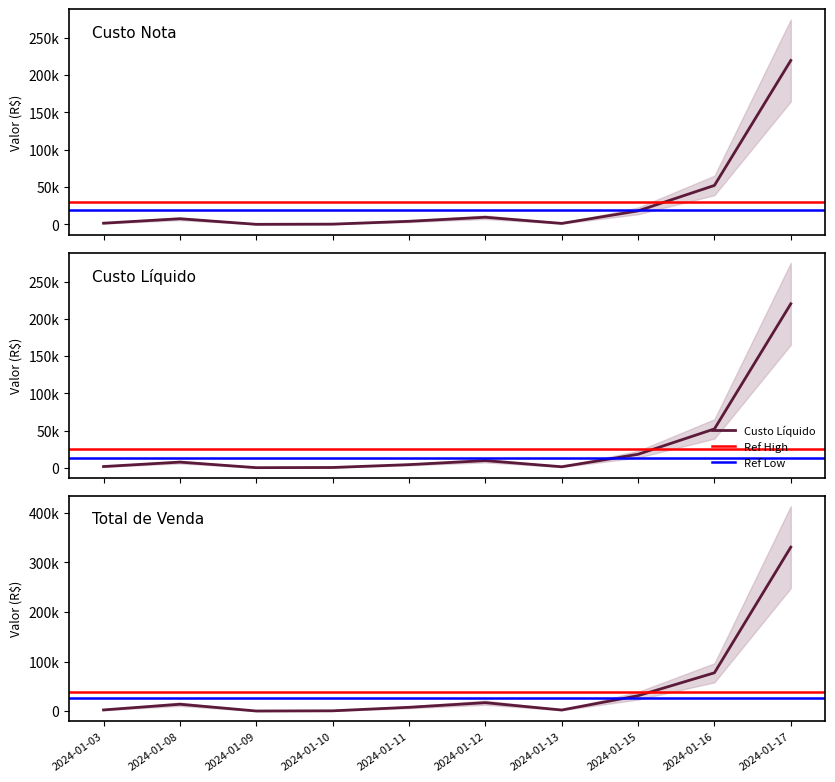

Where is the first local minimum for Total de Venda?

2024-01-09